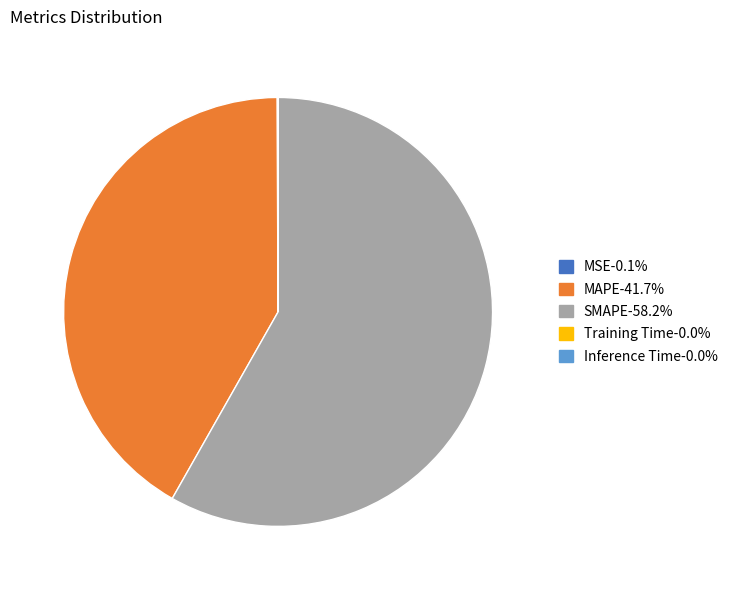

Which category has the biggest portion of the pie?

SMAPE